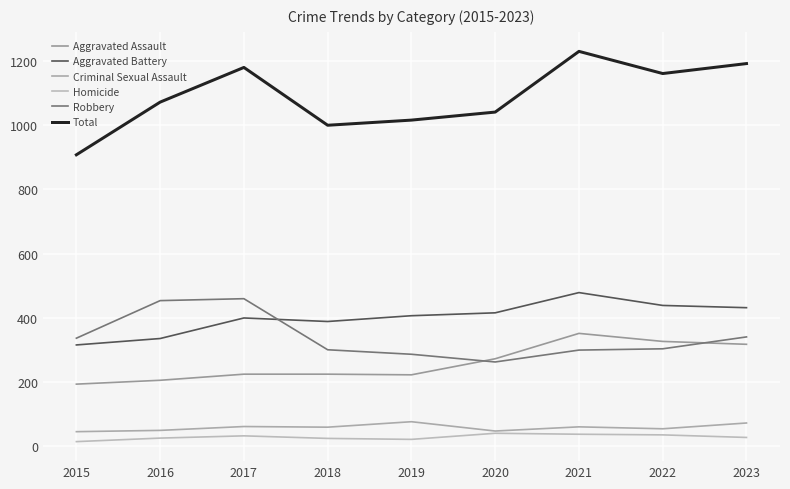

Reading right to left, extract all data points from this chart.

Aggravated Assault: 2023=318	2022=327	2021=352	2020=273	2019=223	2018=225	2017=225	2016=206	2015=194
Aggravated Battery: 2023=432	2022=439	2021=479	2020=416	2019=407	2018=389	2017=400	2016=336	2015=316
Criminal Sexual Assault: 2023=73	2022=55	2021=61	2020=48	2019=77	2018=60	2017=62	2016=50	2015=46
Homicide: 2023=28	2022=36	2021=38	2020=41	2019=22	2018=25	2017=33	2016=26	2015=15
Robbery: 2023=341	2022=304	2021=300	2020=263	2019=287	2018=301	2017=460	2016=454	2015=337
Total: 2023=1192	2022=1161	2021=1230	2020=1041	2019=1016	2018=1000	2017=1180	2016=1072	2015=908